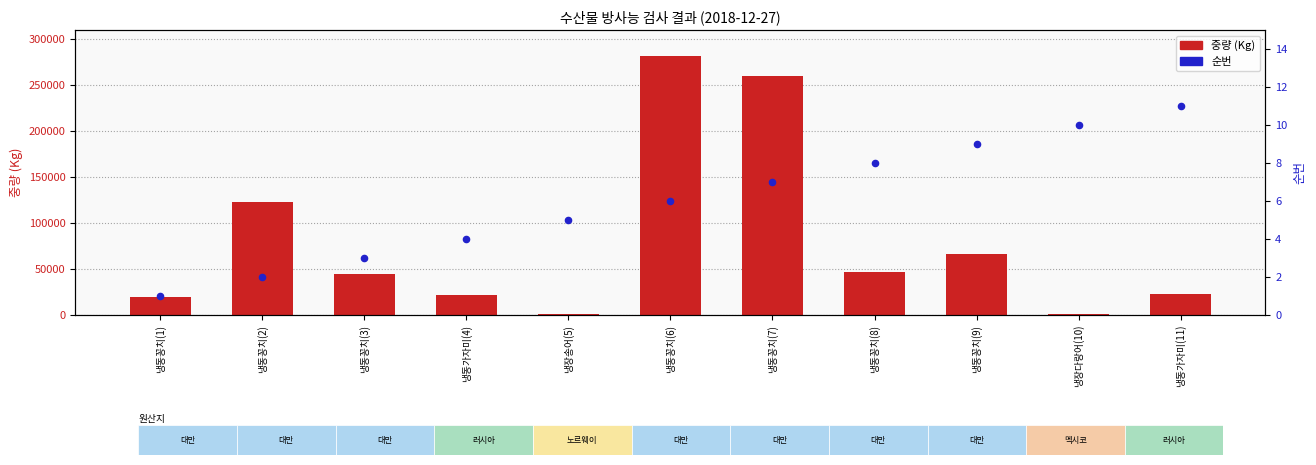

Which series reaches the minimum Y coordinate?

순번